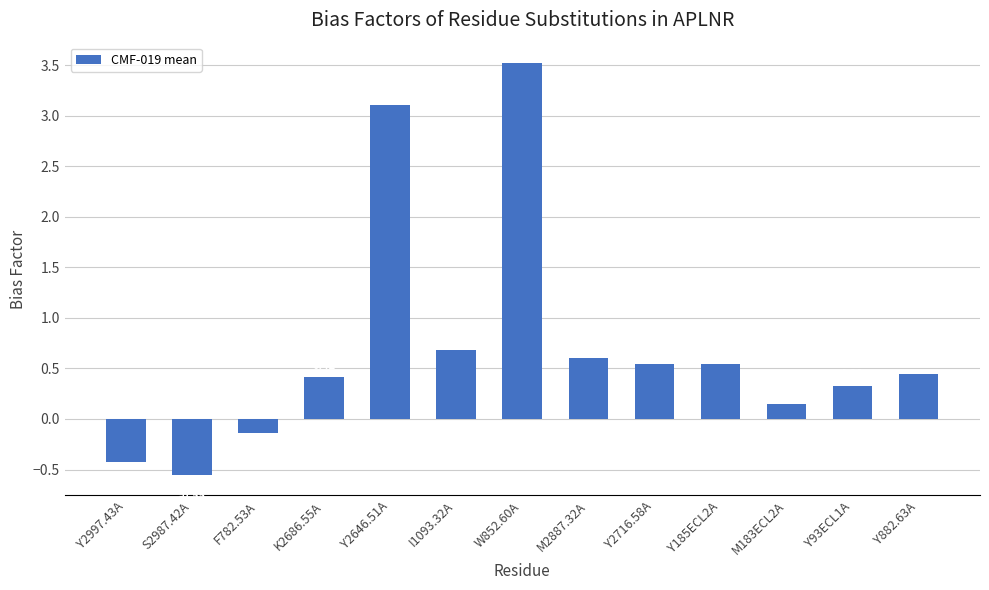

What is the sum of all values?

9.2